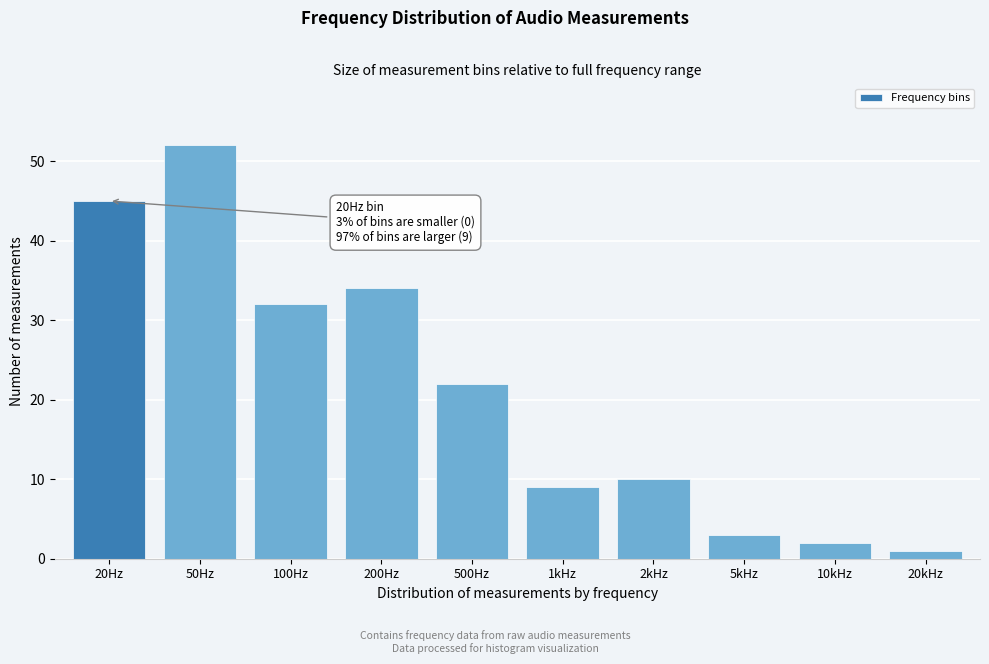

Reading left to right, what are all the values shown in this chart?

45	52	32	34	22	9	10	3	2	1